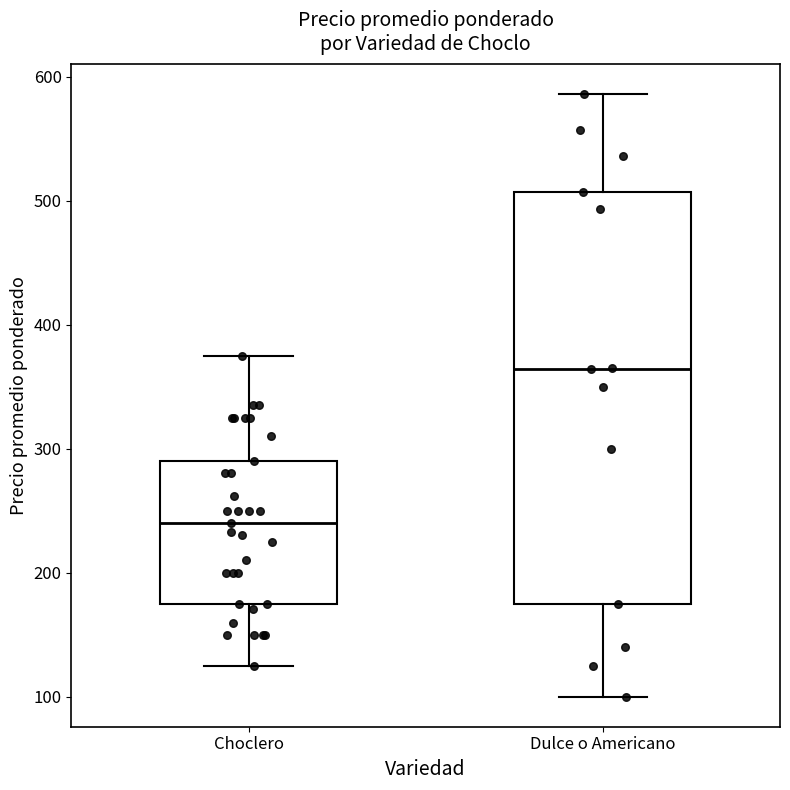

Where does the lower whisker of the box for Dulce o Americano end on the y-axis? The values are not printed on the chart, so give them approximately, as read against the axis.

100